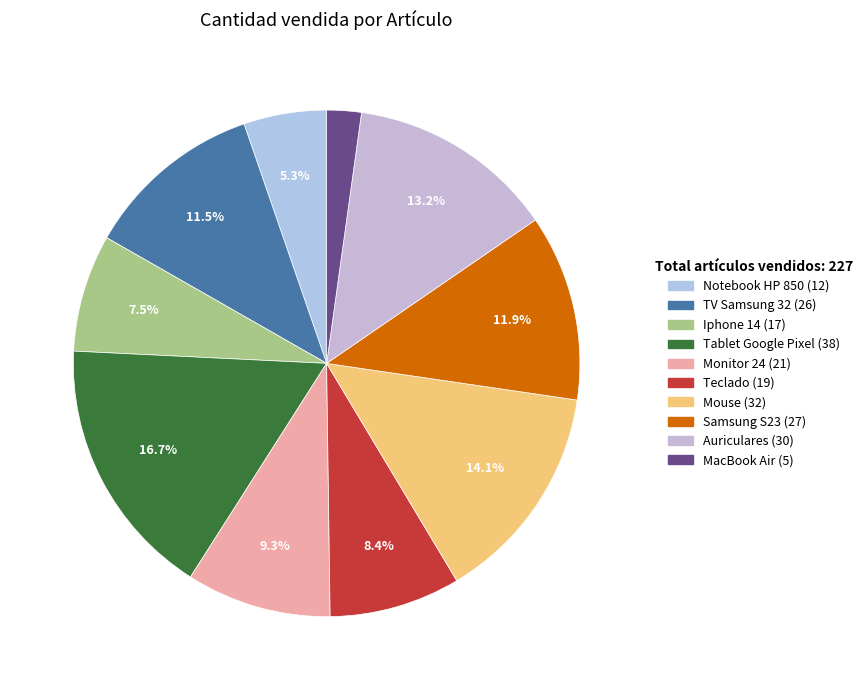

Is there a majority slice in this chart?

No